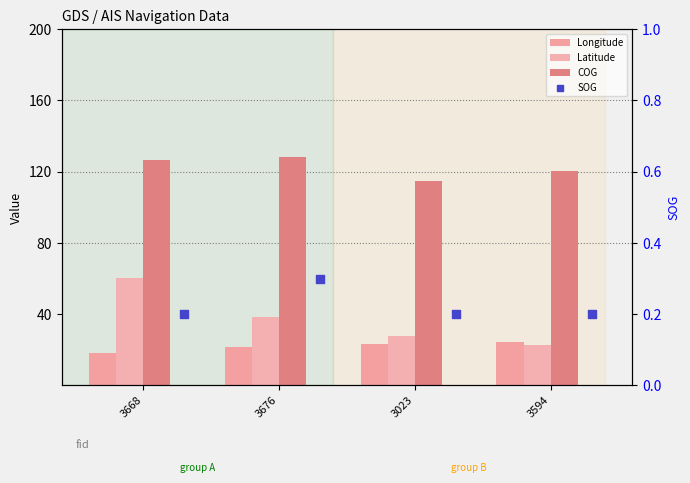

Is the value of Latitude at 3668 greater than the value of COG at 3594?

No